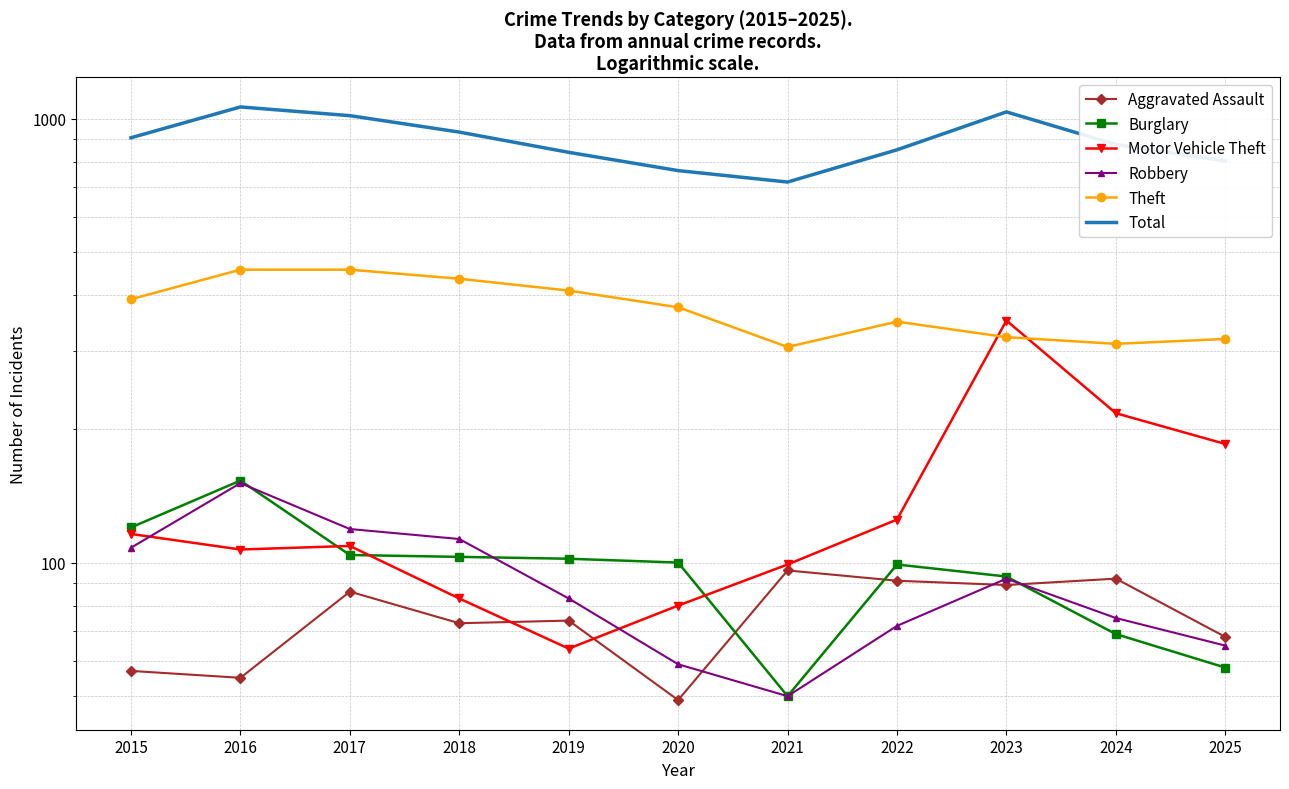

At which label is Motor Vehicle Theft closest to 207?

2024